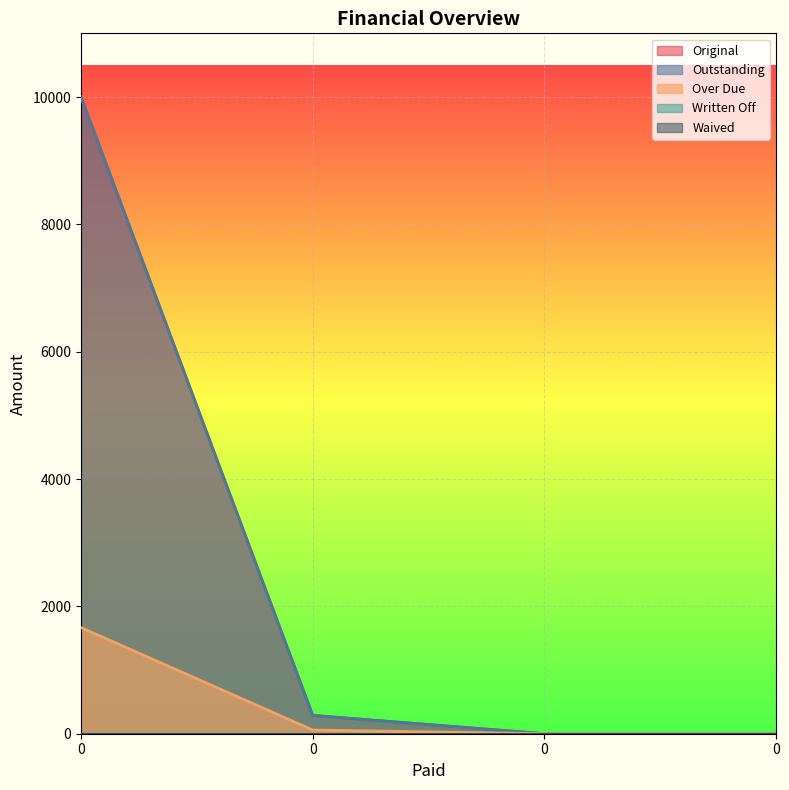

What is the greatest value displayed?

10000.0